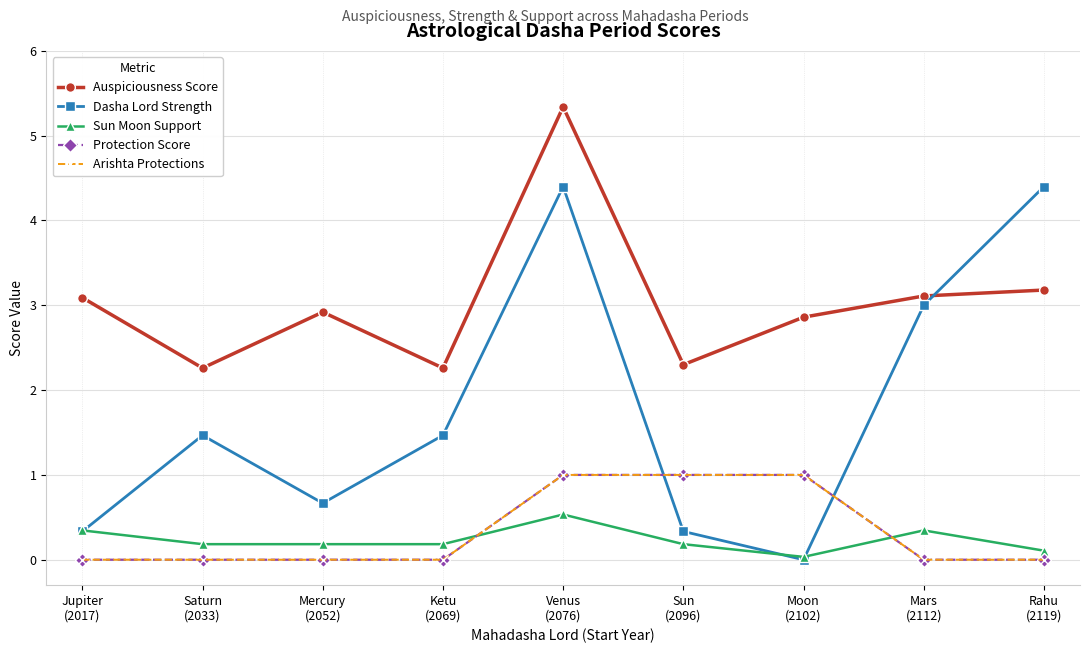

Does the chart display data point markers on the line(s)?

Yes